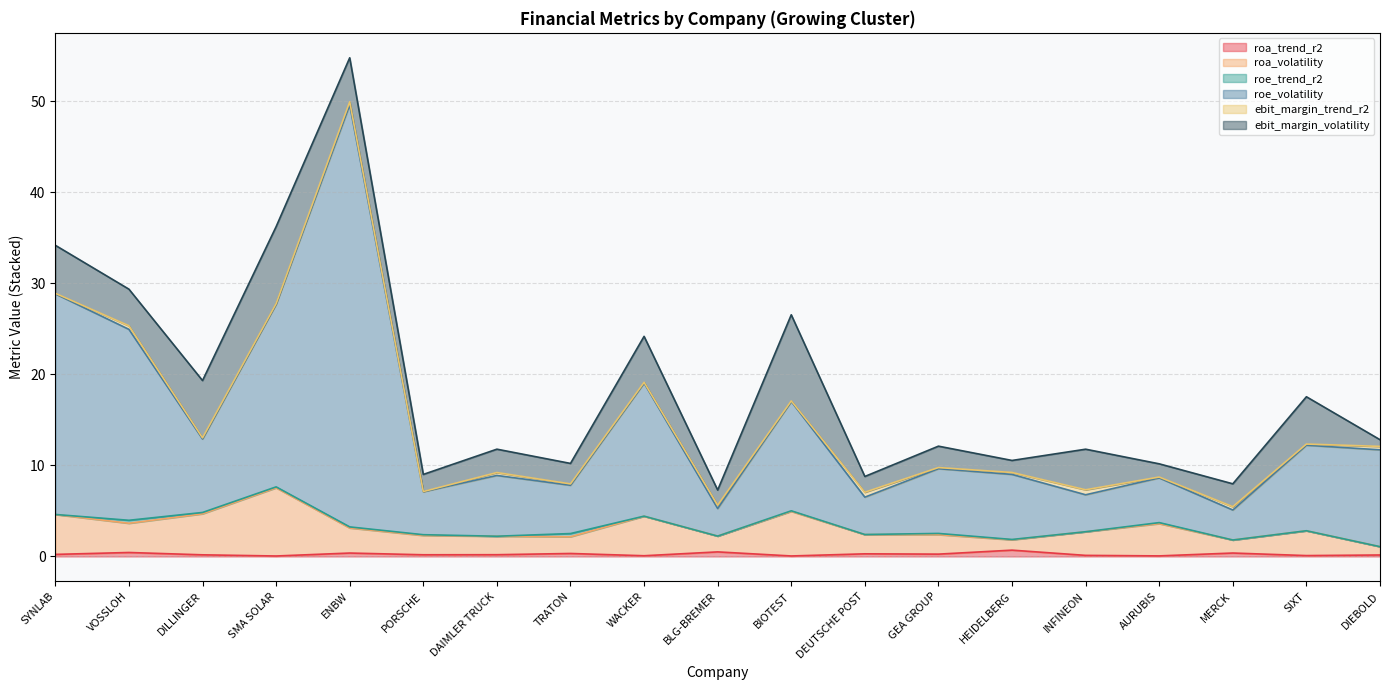

Between DILLINGER and BIOTEST, which is larger?

DILLINGER